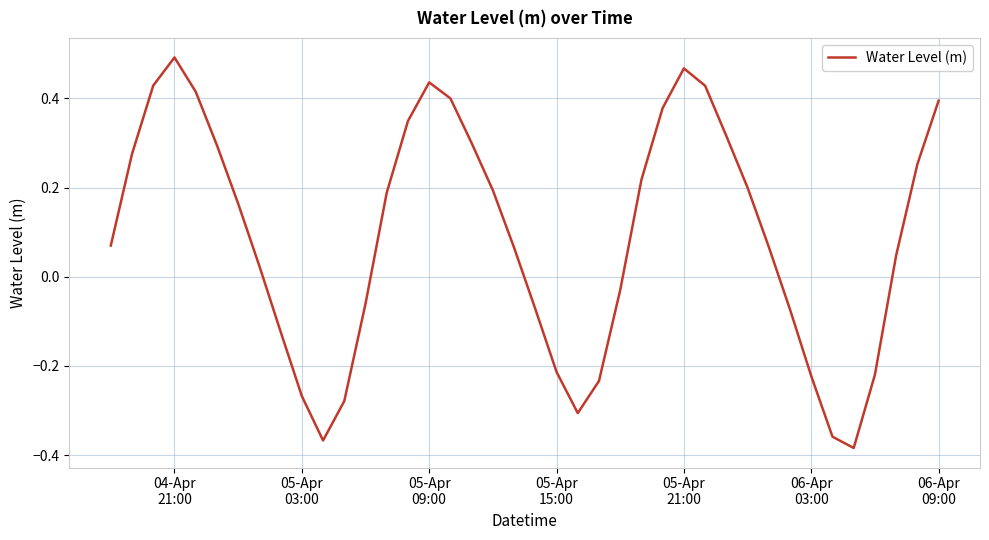

What is the difference between the maximum and minimum values?

0.9